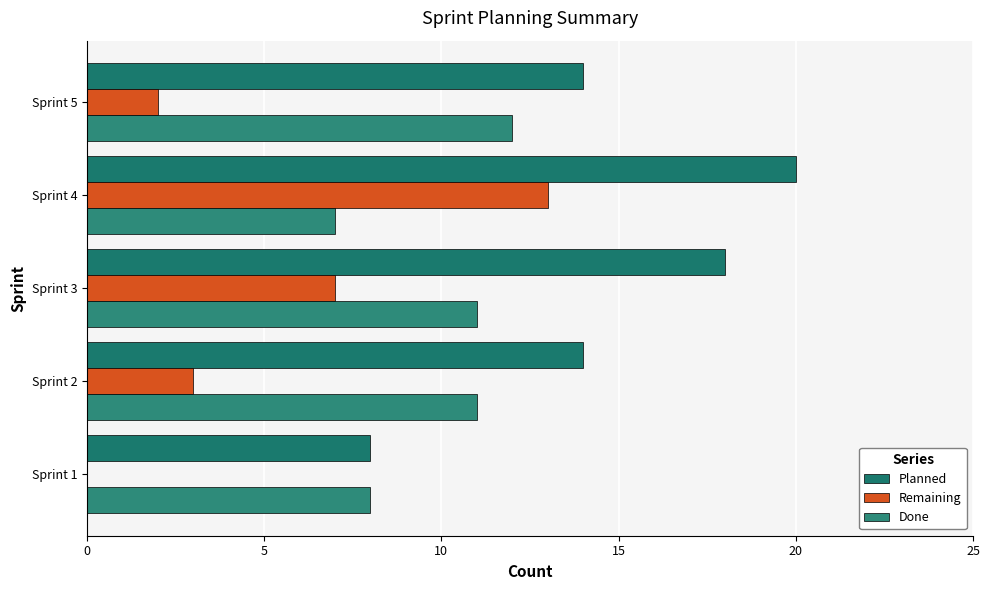

Which category has the highest value in the Remaining series?

Sprint 4